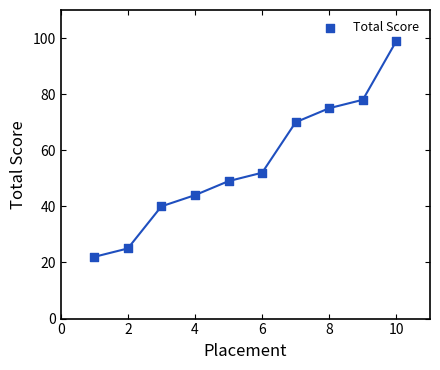

What is the average X value?

6